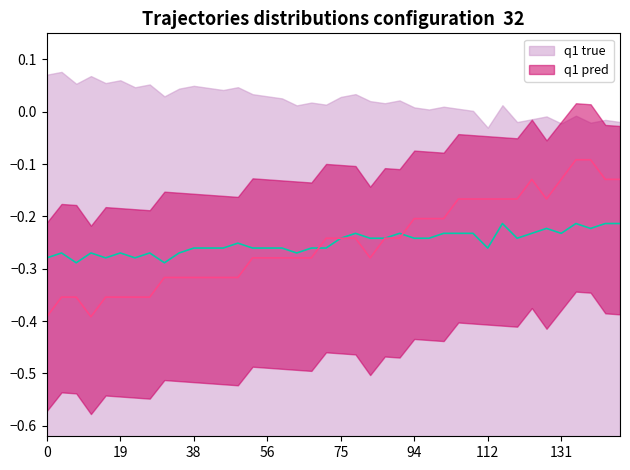

What position from the left is 33?

34